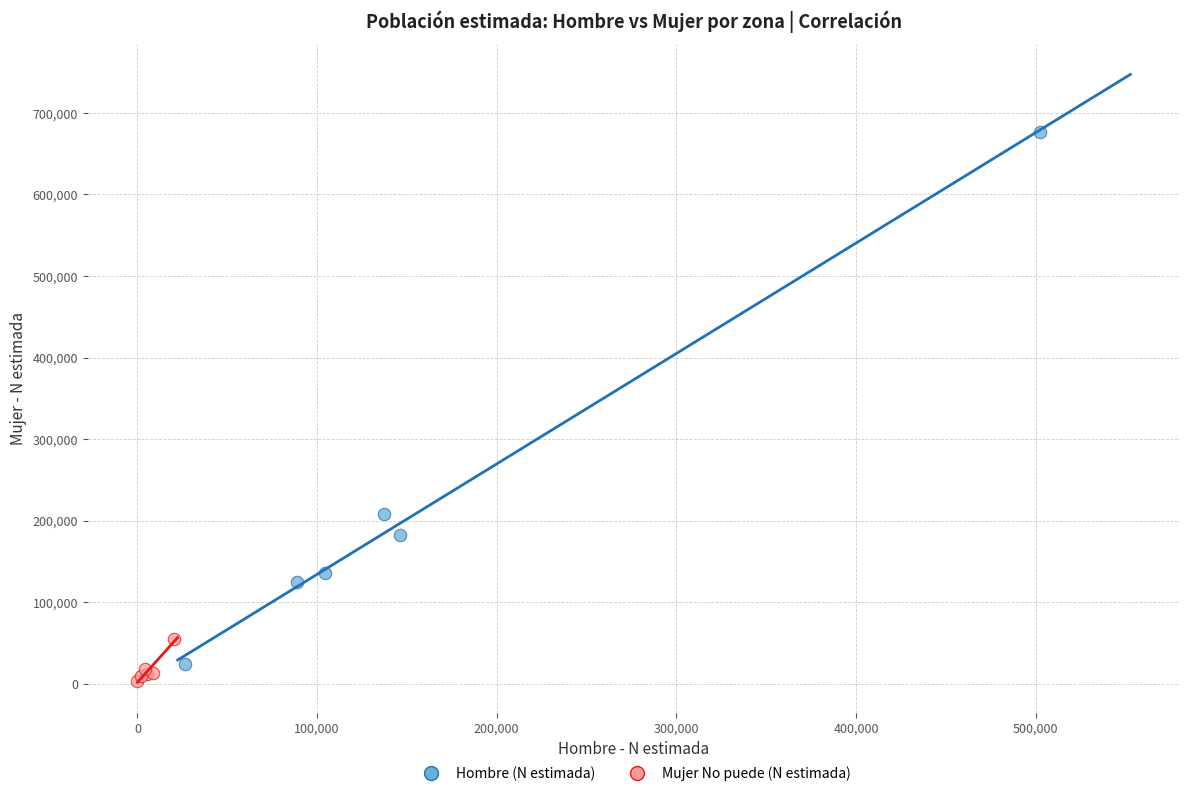

Which series contains the highest Y value?

Hombre (N estimada)